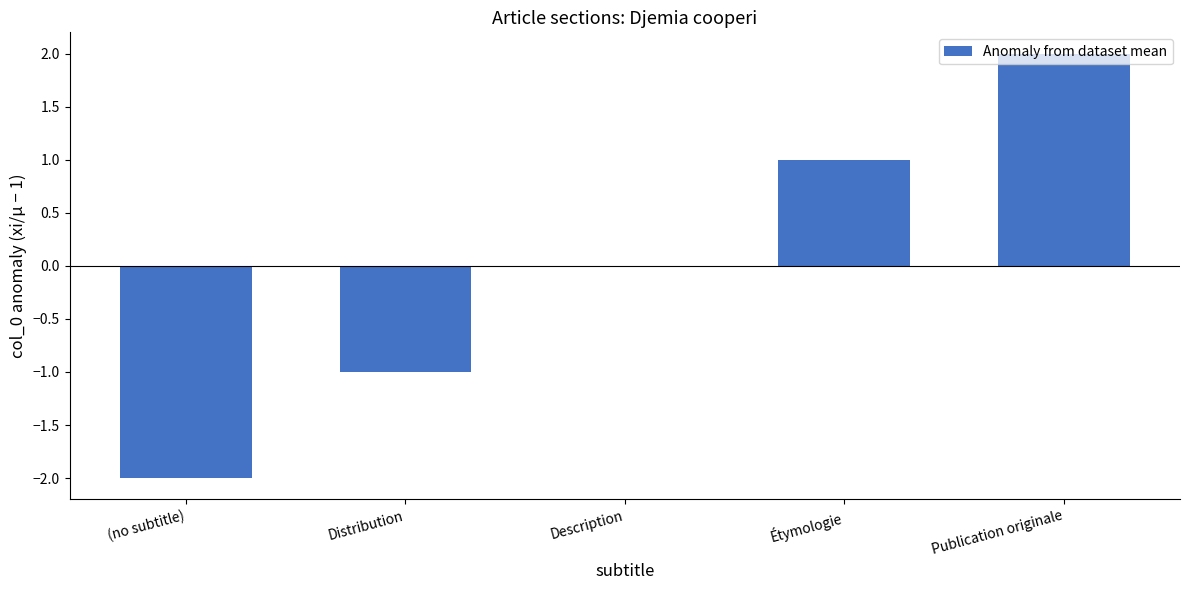

The value at Publication originale is 3. True or false?

False